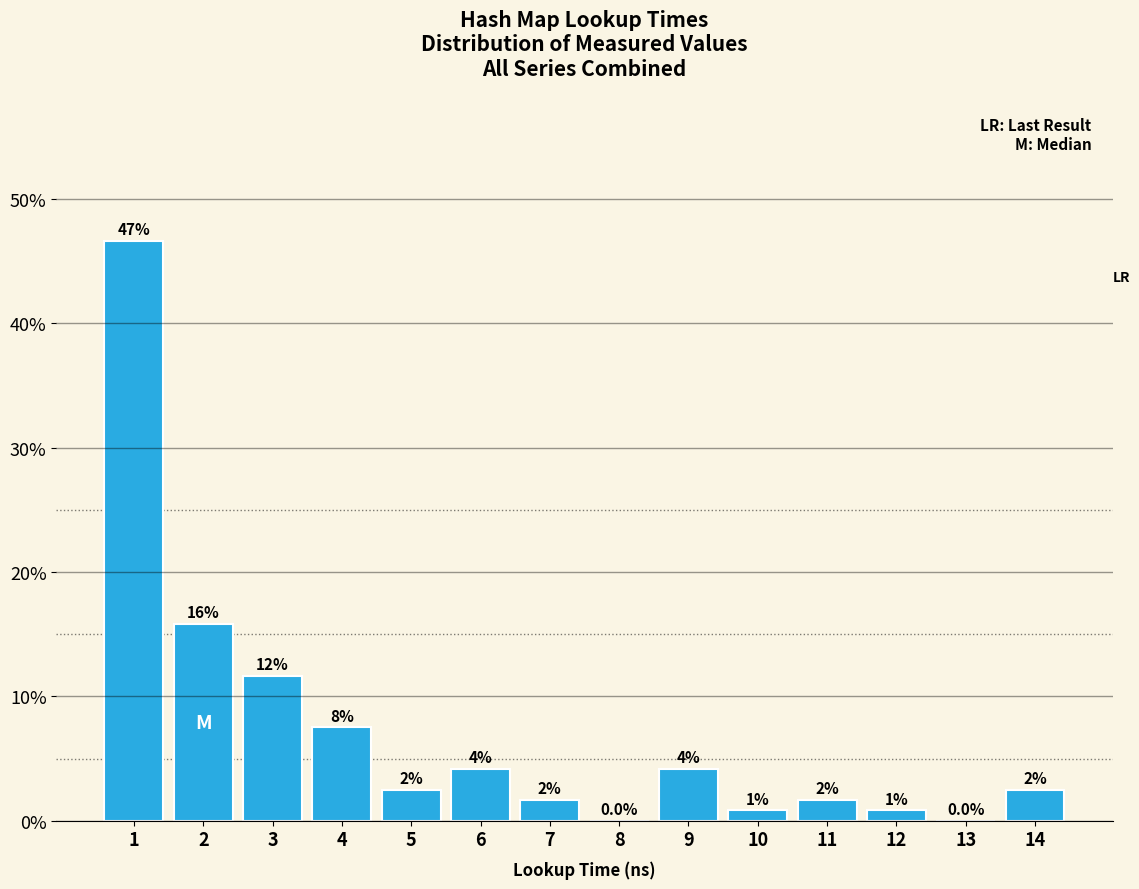

Are the bars horizontal?

No